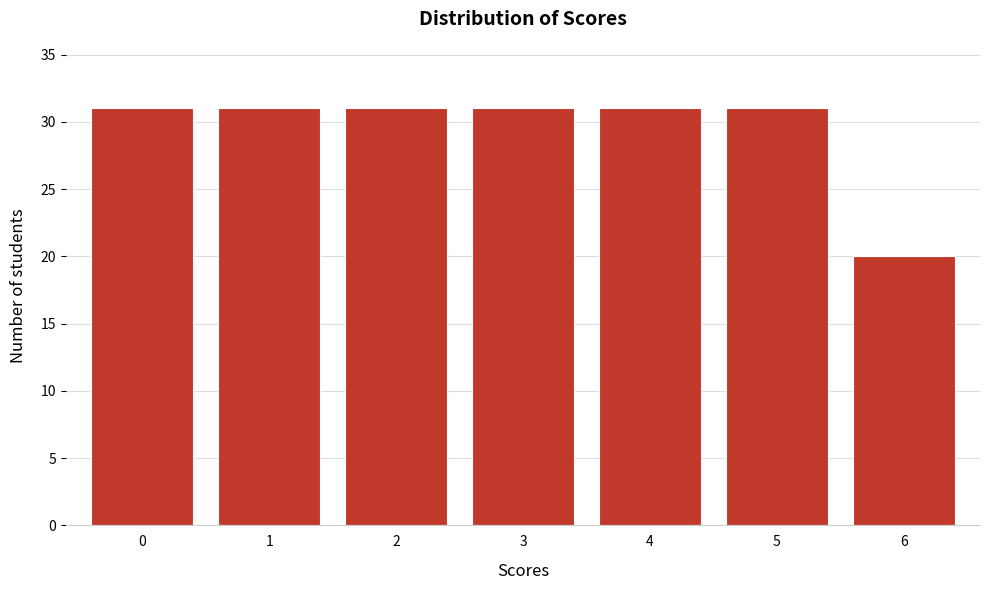

Reading left to right, extract all data points from this chart.

0=31	1=31	2=31	3=31	4=31	5=31	6=20